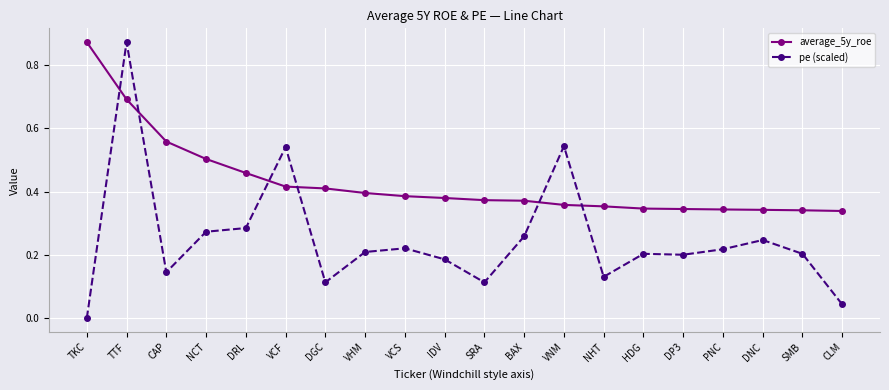

The value of average_5y_roe at SMB is 0.2. True or false?

False